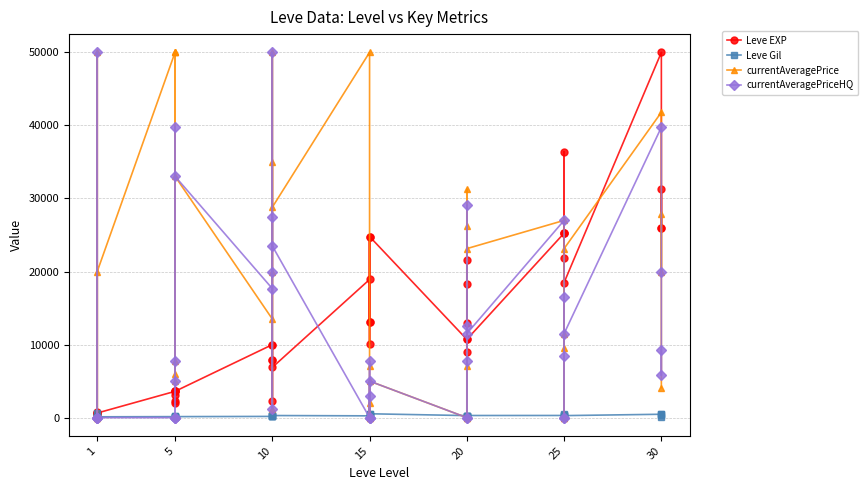

What is the lowest value of the Leve Gil series?

105